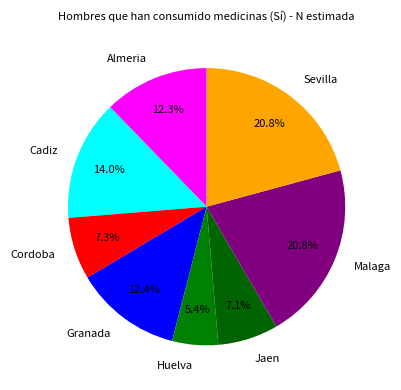

To the nearest percent, what is the average slice percentage?

12%